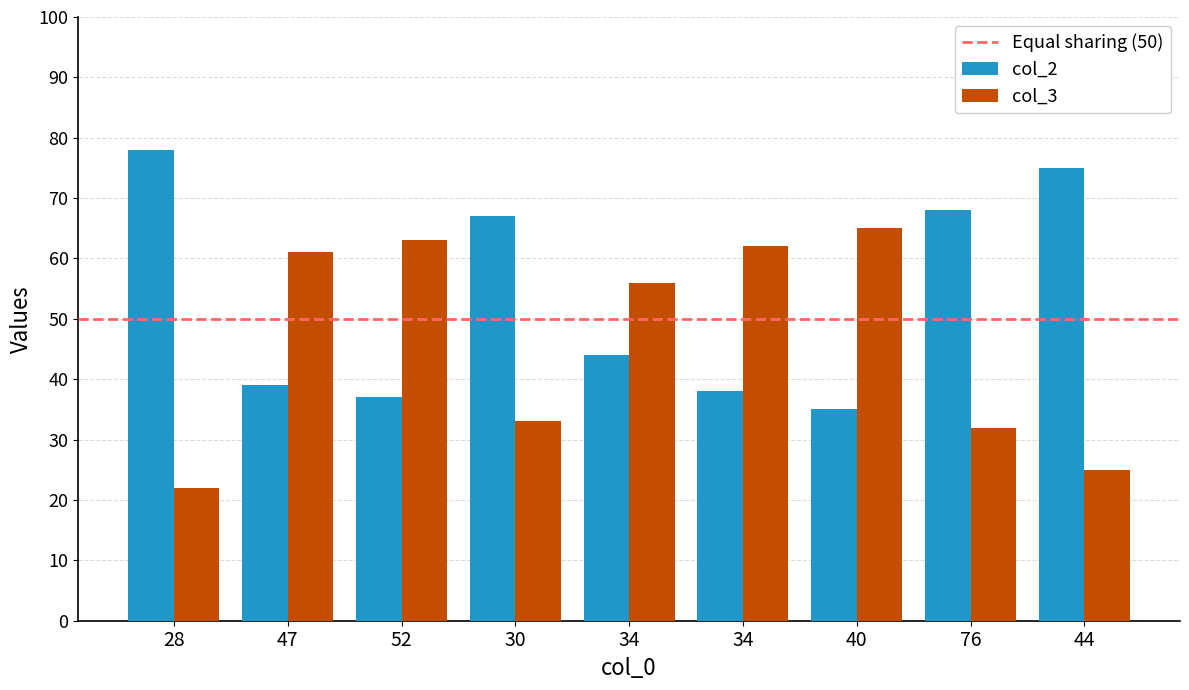

Which category has the highest value in the col_2 series?

28